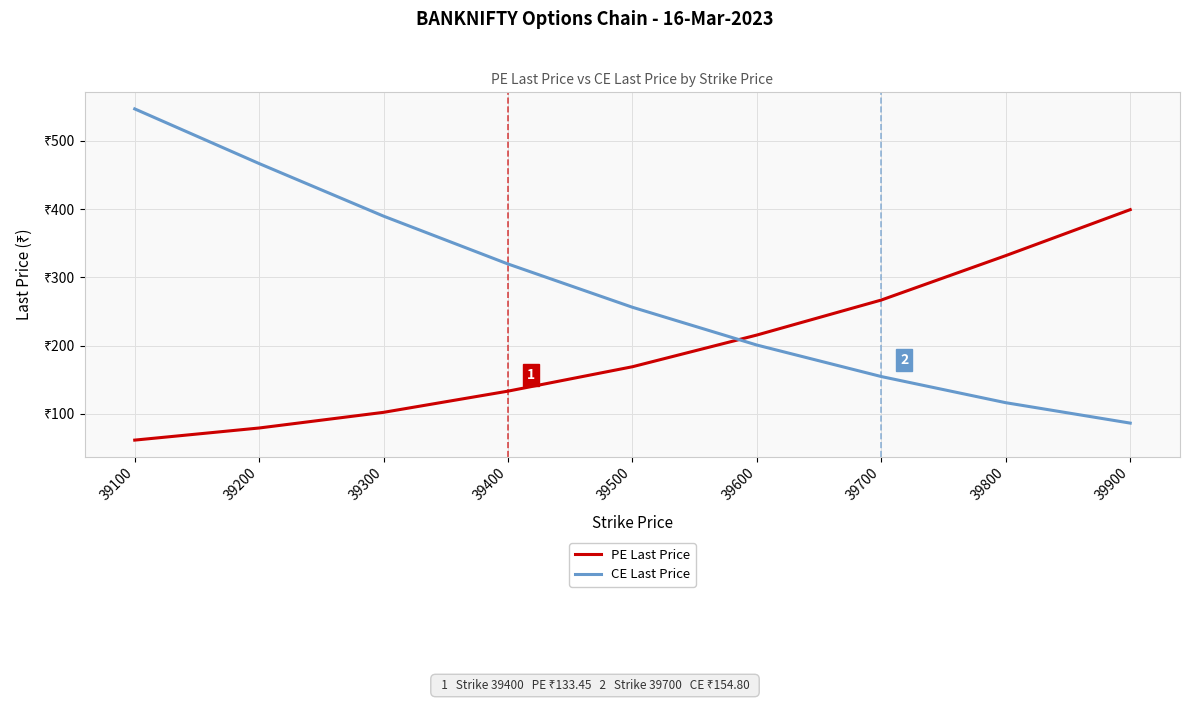

Does the chart have visible grid lines?

Yes